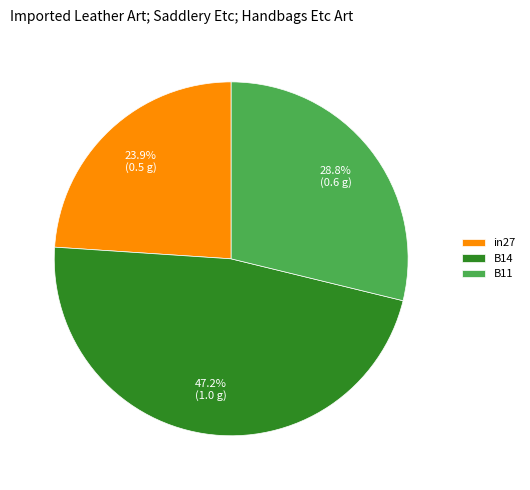

To the nearest percent, what is the combined percentage of B11 and in27?

53%